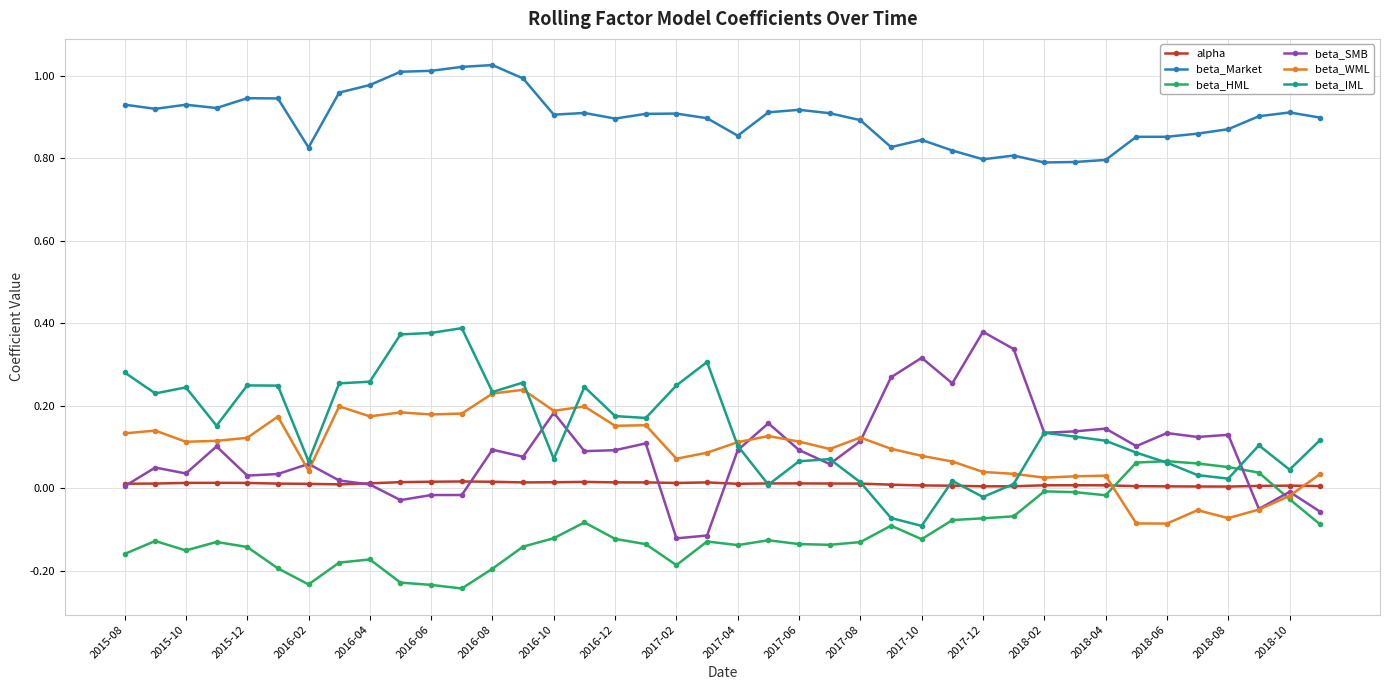

True or false: beta_Market and alpha intersect in this chart.

False